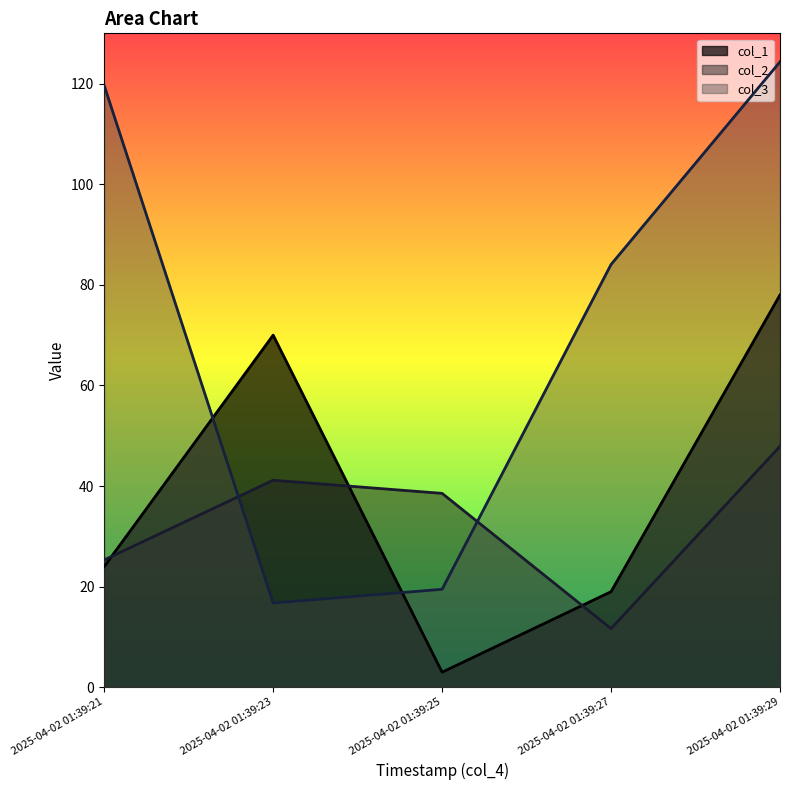

Between which two adjacent categories do col_3 and col_1 first intersect?

2025-04-02 01:39:21 and 2025-04-02 01:39:23